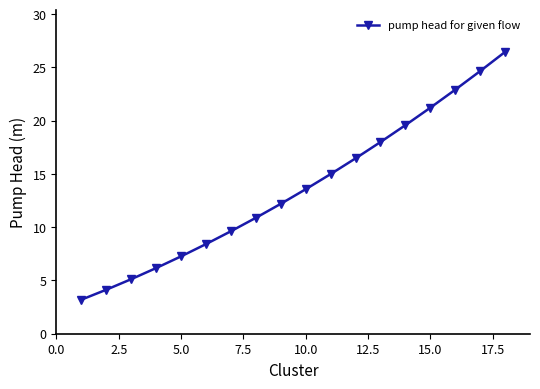

What is the sum of all values?

244.9